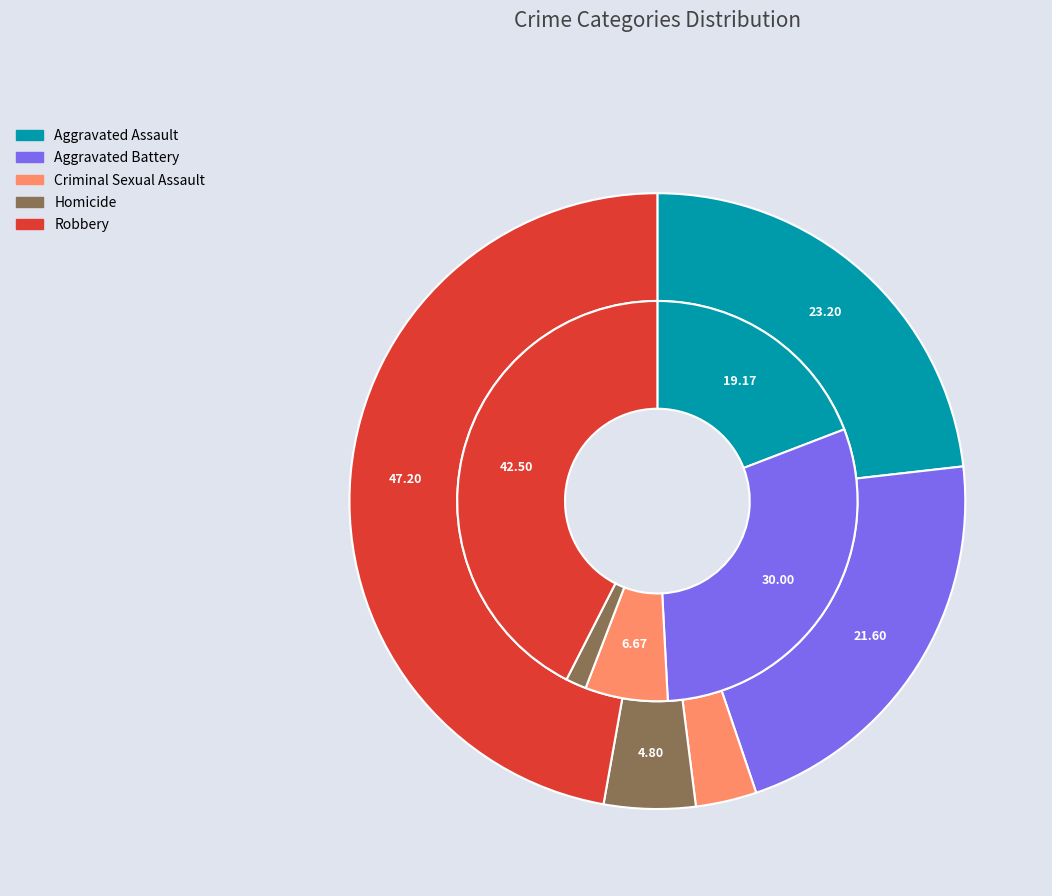

How many slices are in this pie chart?

5